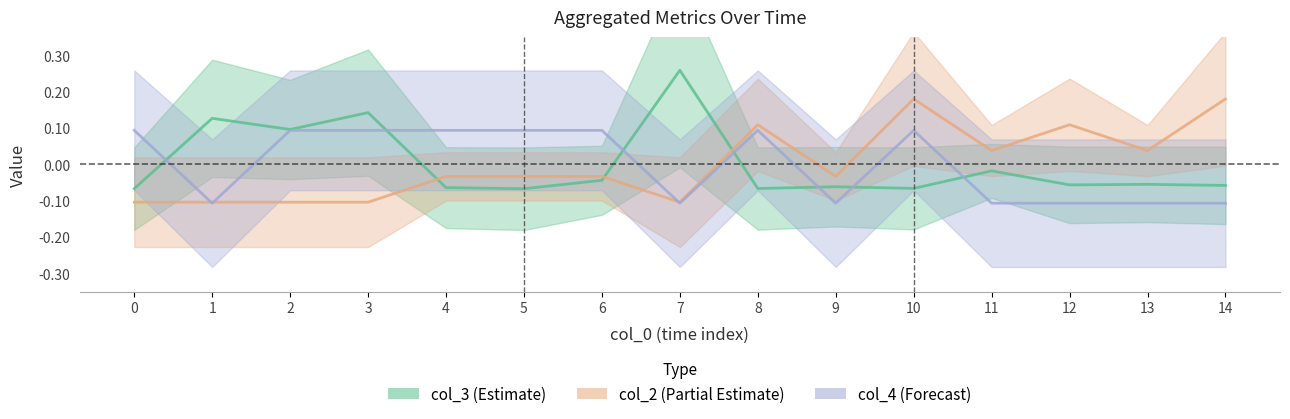

At which category does col_4 reach its first local peak?

8